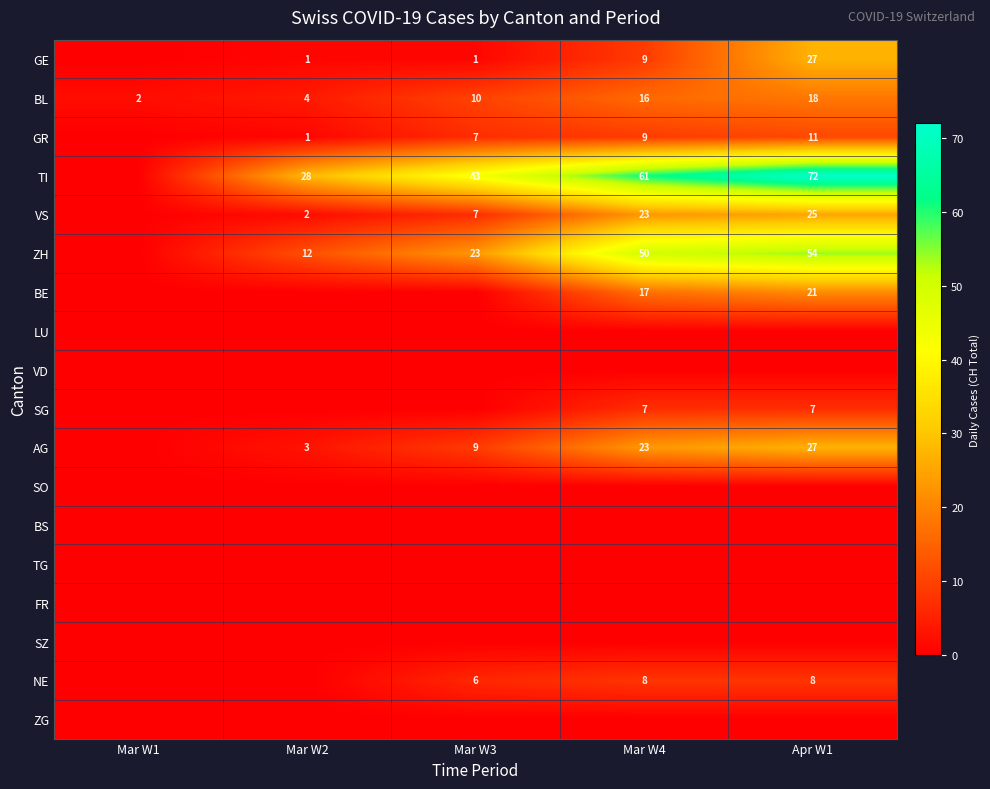

Is it true that BL equals 2 at Mar W1?

True